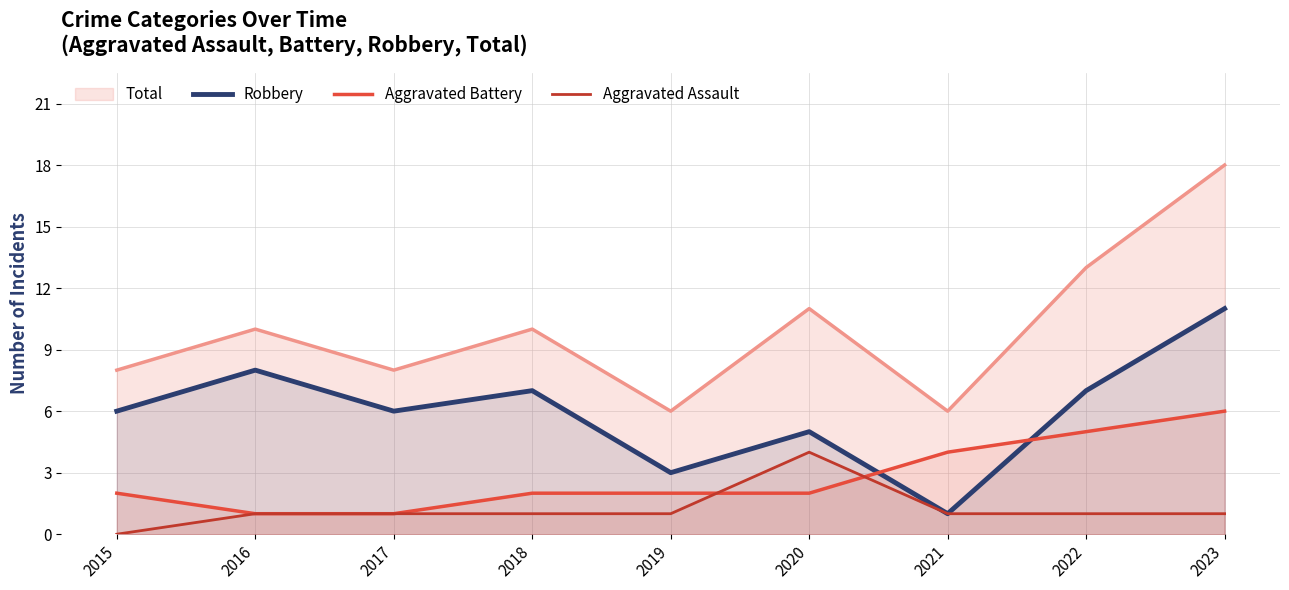

Reading left to right, transcribe all the data shown in this chart.

Robbery: 6	8	6	7	3	5	1	7	11
Aggravated Battery: 2	1	1	2	2	2	4	5	6
Aggravated Assault: 0	1	1	1	1	4	1	1	1